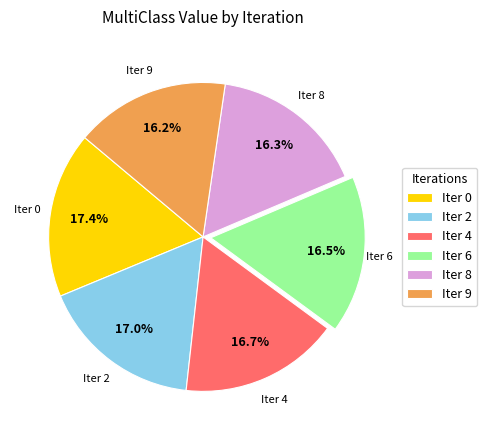

Does Iter 8 represent more than half of the total?

No